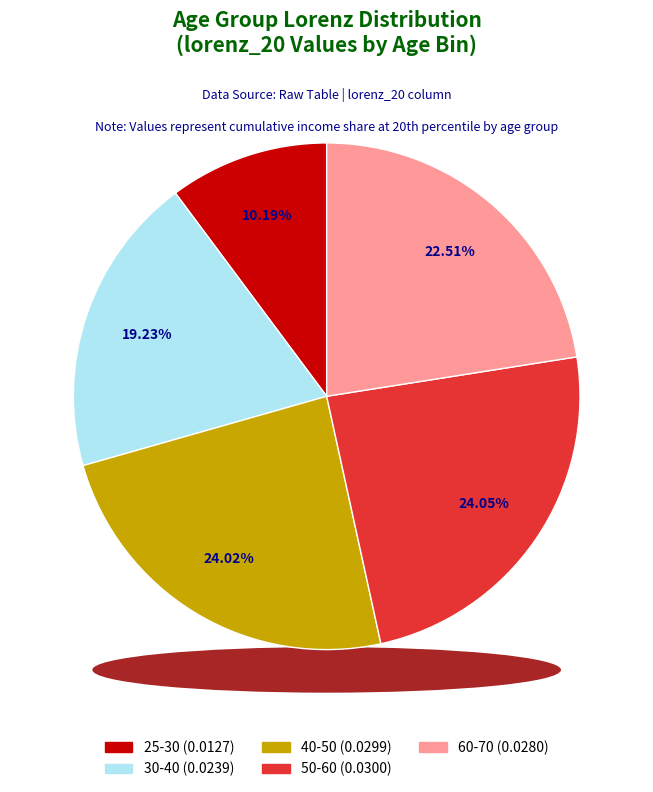

Which has a higher value, 50-60 or 30-40?

50-60